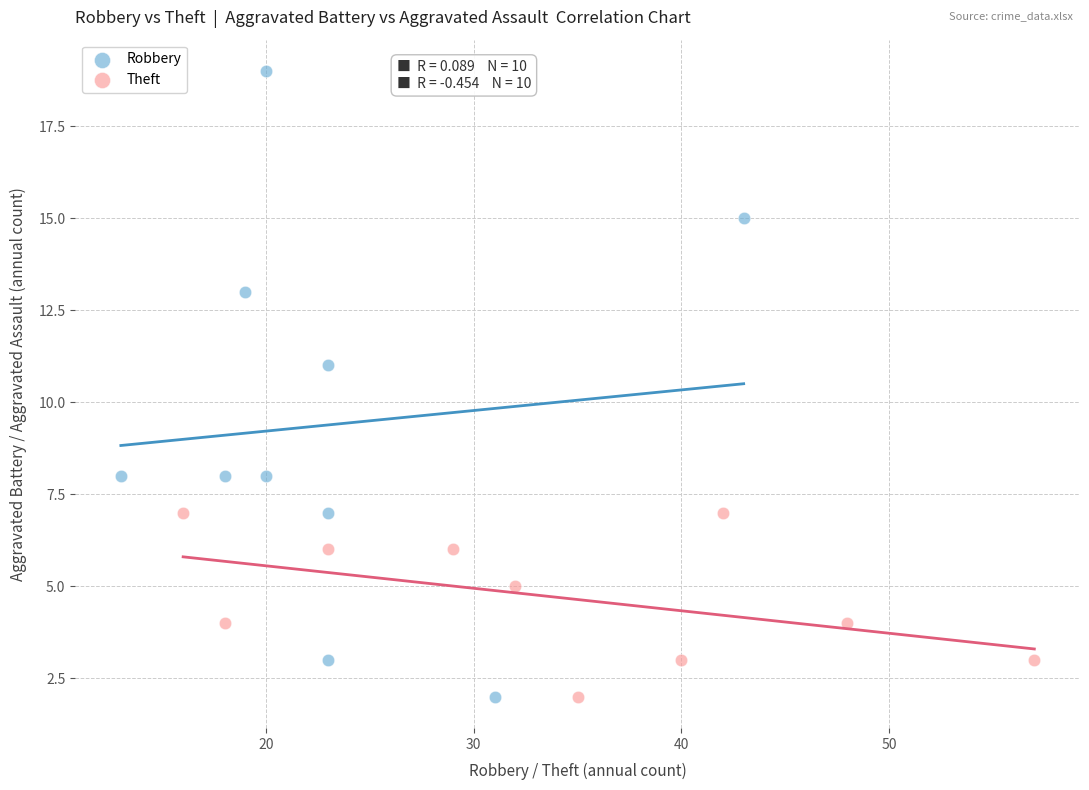

What are all the series names shown in the legend?

Robbery, Theft